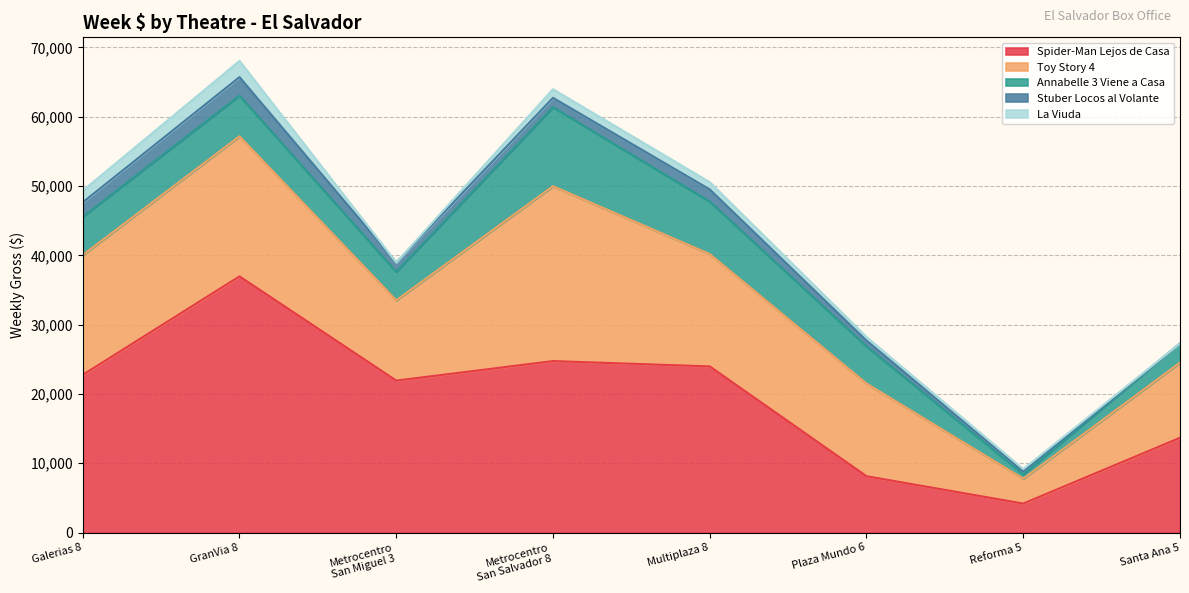

Is the value of Toy Story 4 at Plaza Mundo 6 greater than the value of Annabelle 3 Viene a Casa at Santa Ana 5?

Yes